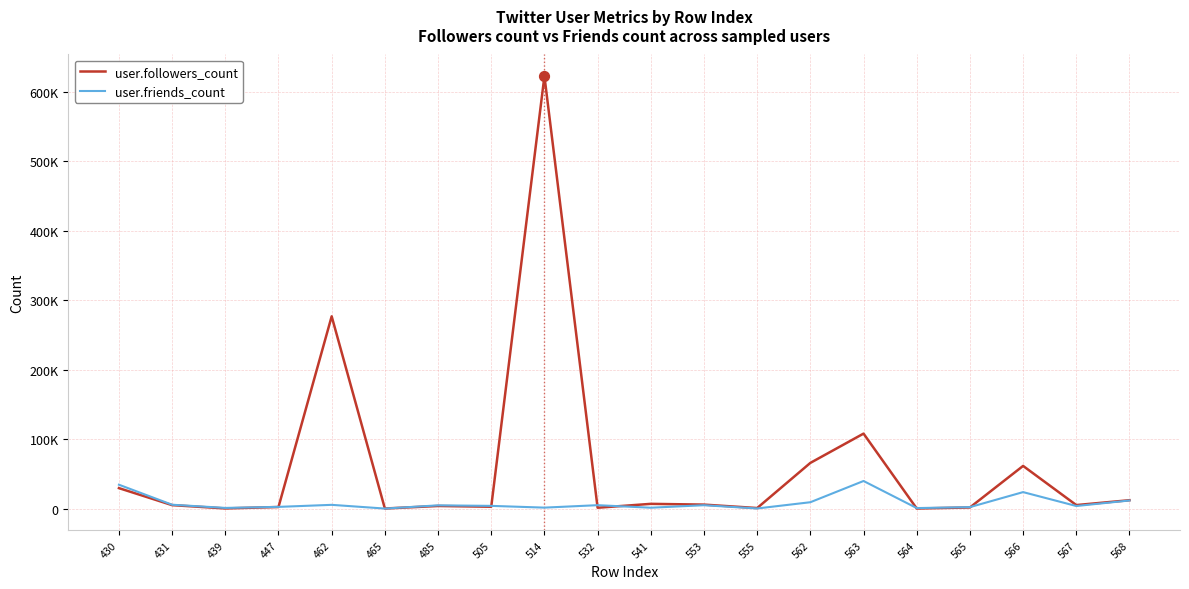

Is the value of user.followers_count at 555 greater than the value of user.friends_count at 431?

No